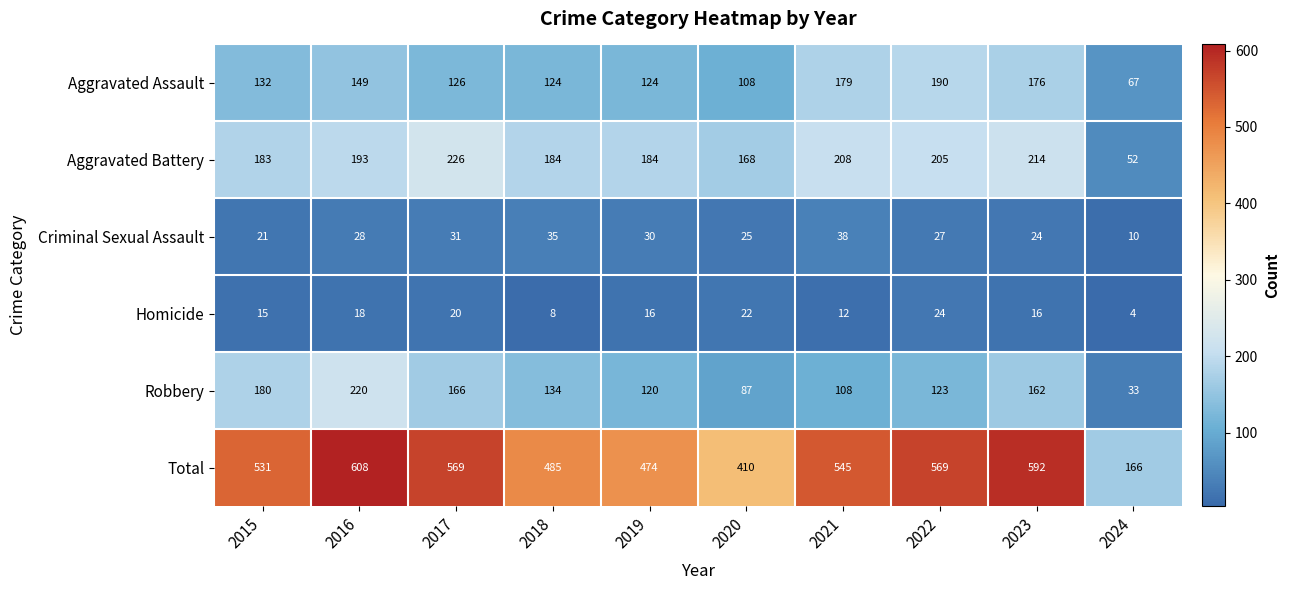

Which series has the widest spread of values?

Total